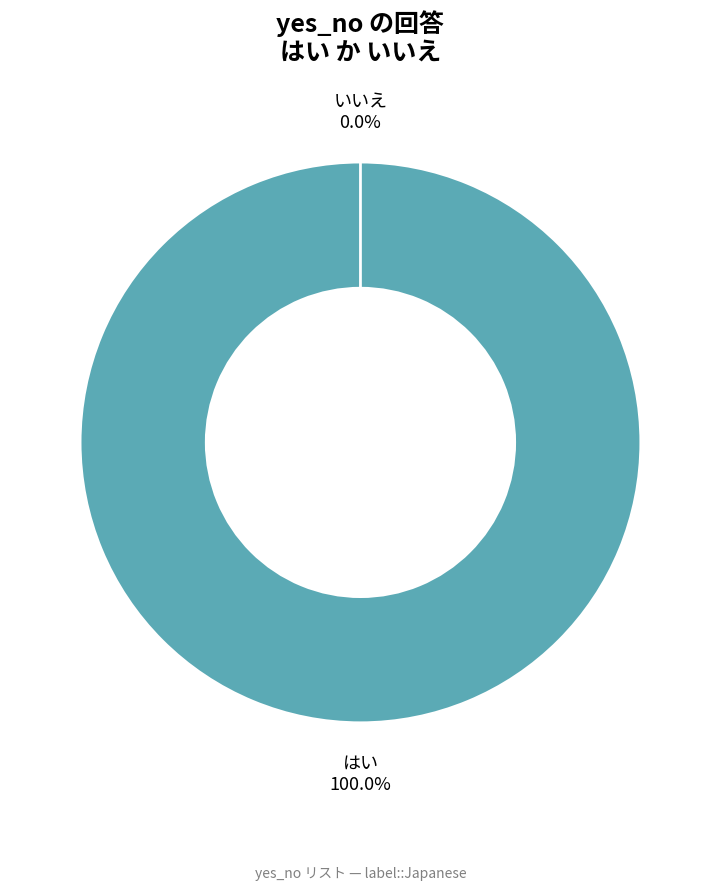

Which has a higher value, いいえ or はい?

はい